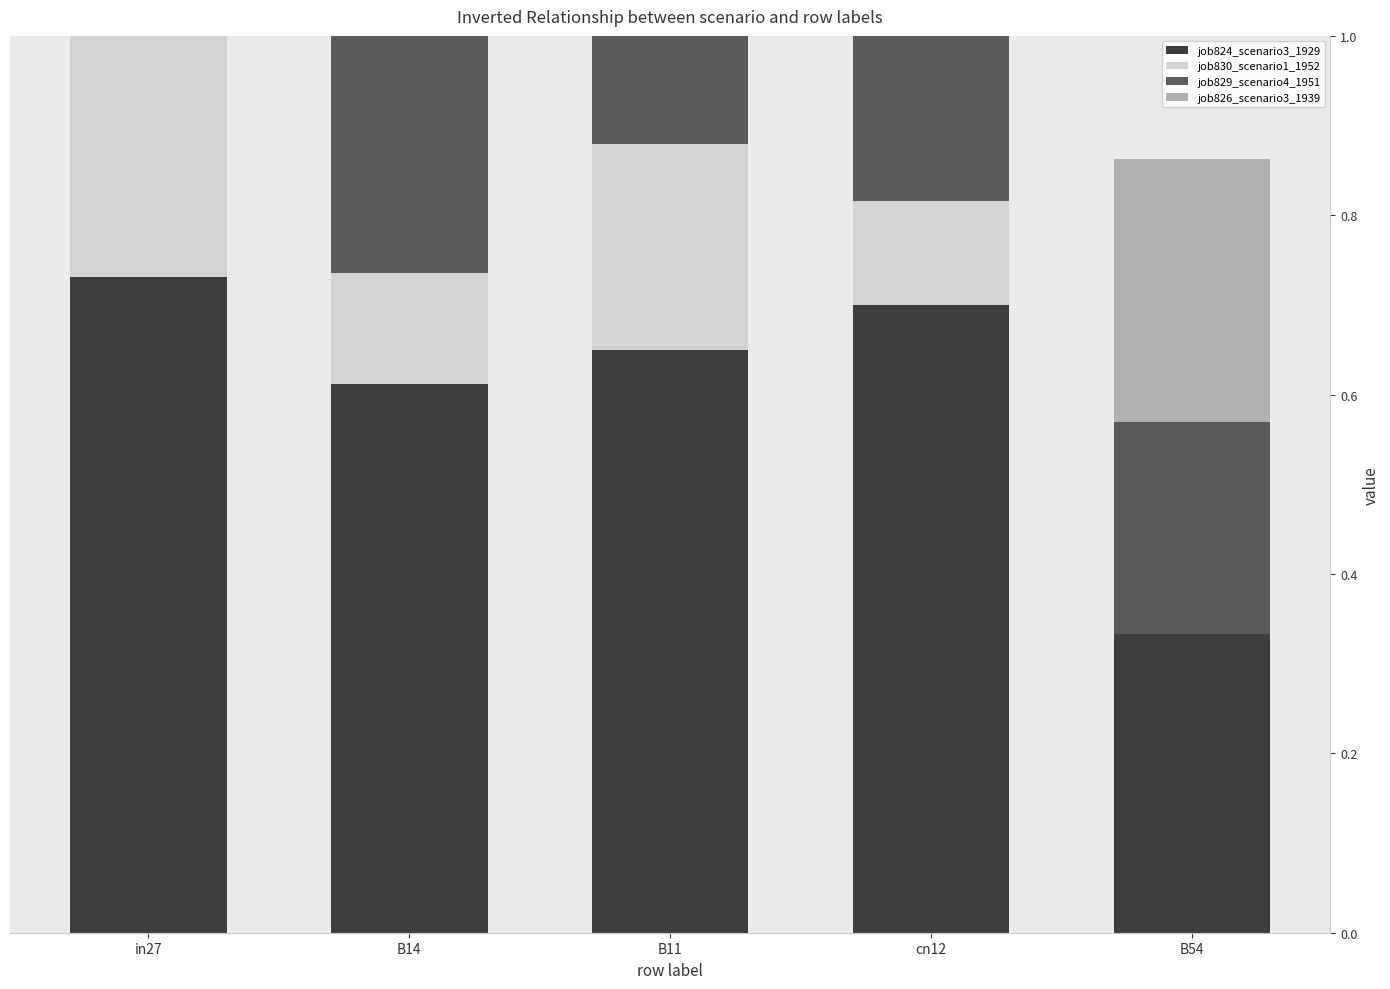

What is the sum of all job824_scenario3_1929 values?

3.0